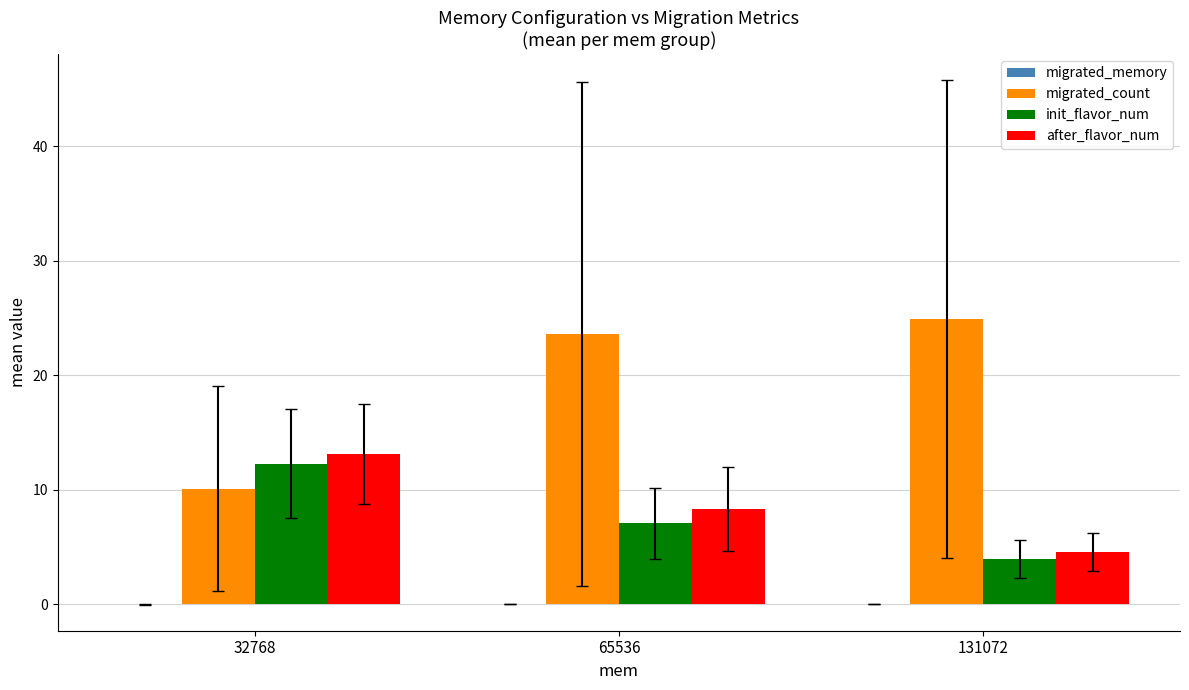

What is the average value of the init_flavor_num series?

7.8